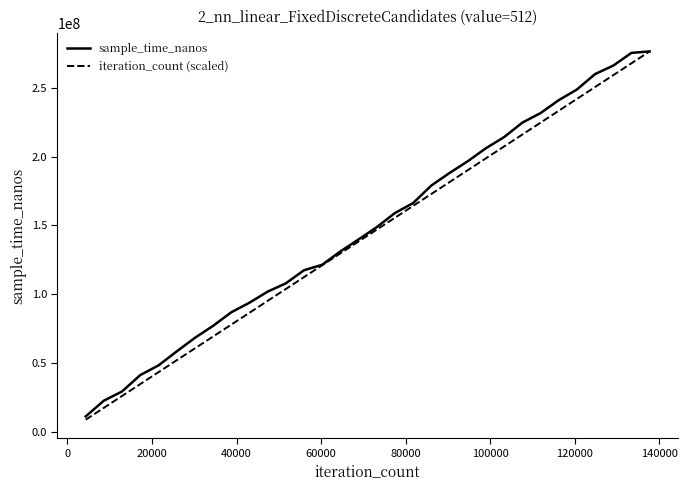

What is the minimum value for iteration_count (scaled)?

8640178.1